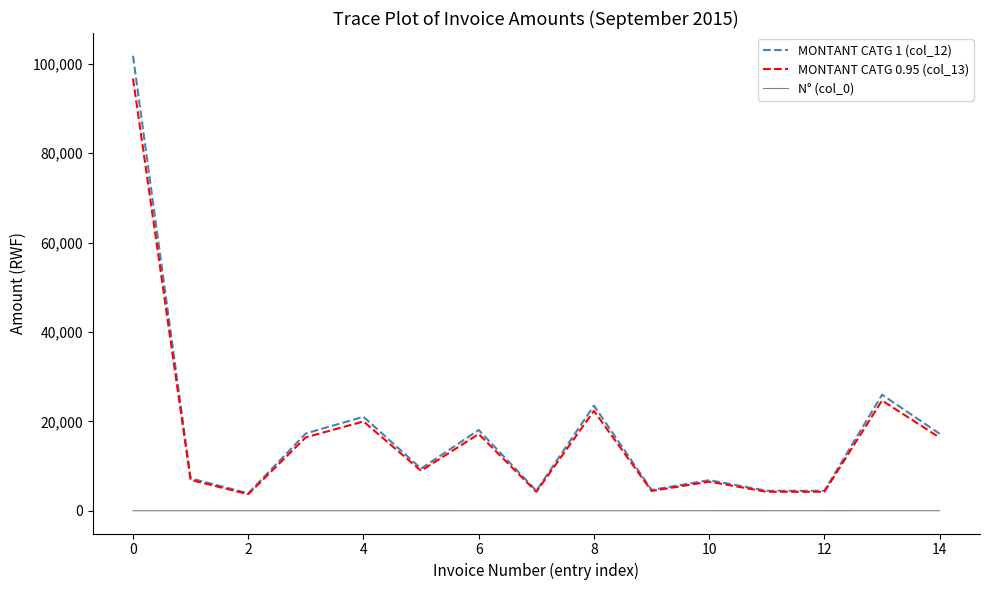

Which series has the widest spread of values?

MONTANT CATG 1 (col_12)